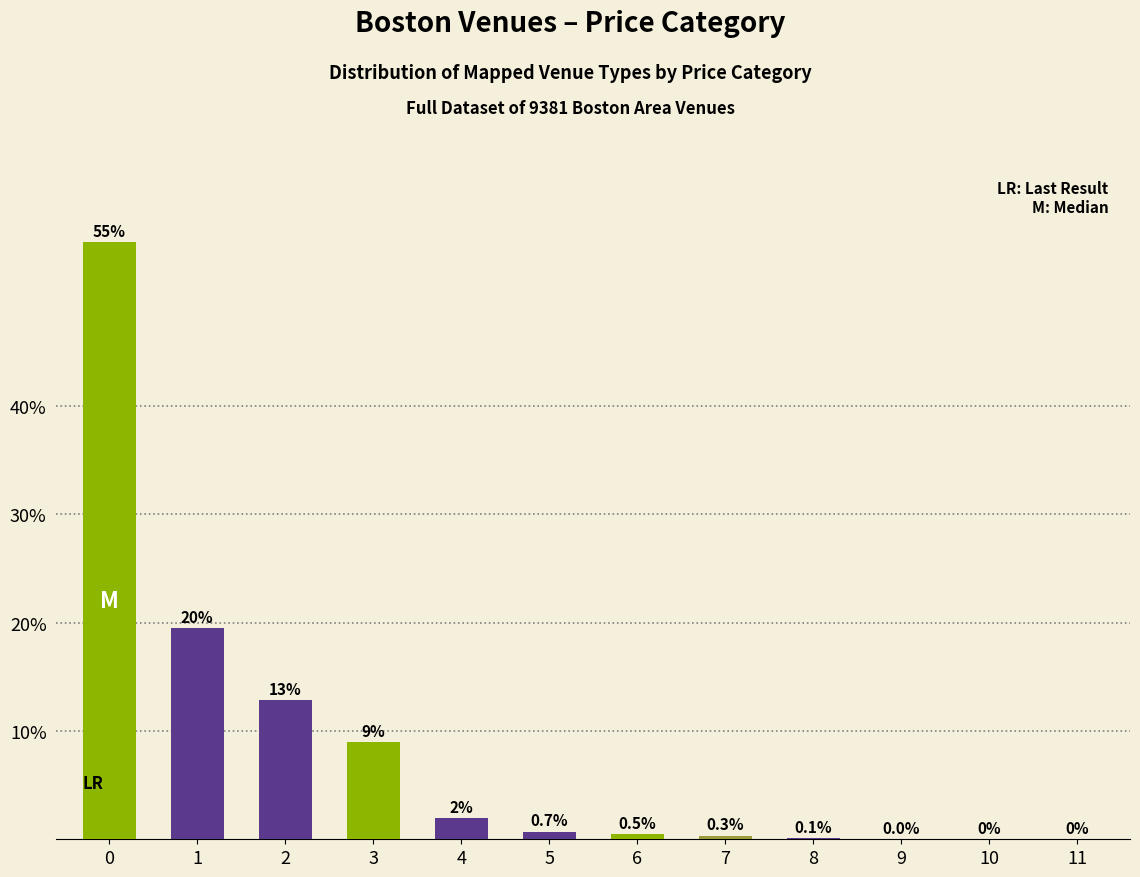

The value at 1 is 19.5. True or false?

True